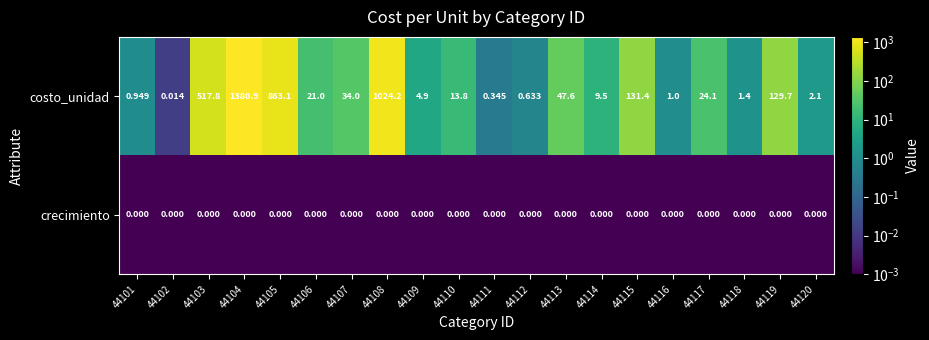

What is the greatest value displayed?

1380.9